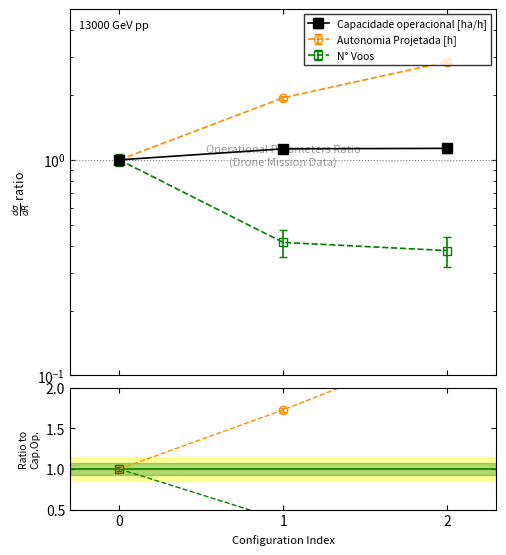

The value of N Voos at 2 is 0.1. True or false?

False